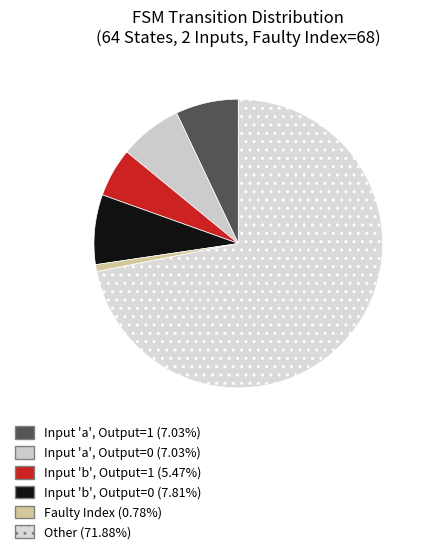

How many segments does this pie chart have?

6